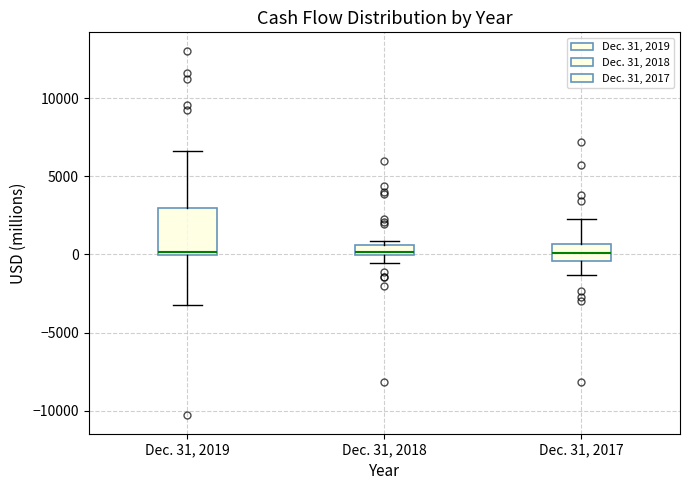

Where does the lower whisker of the box for Dec. 31, 2017 end on the y-axis? The values are not printed on the chart, so give them approximately, as read against the axis.

-1500